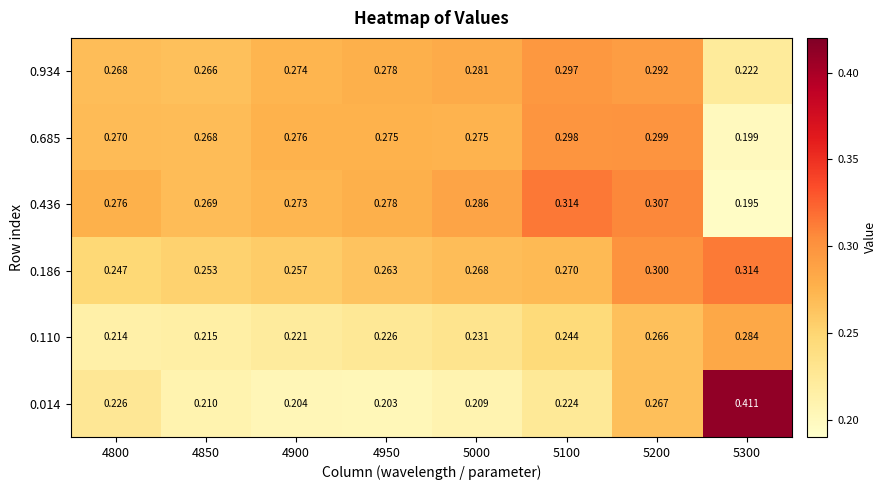

How many data points does each series have?

8